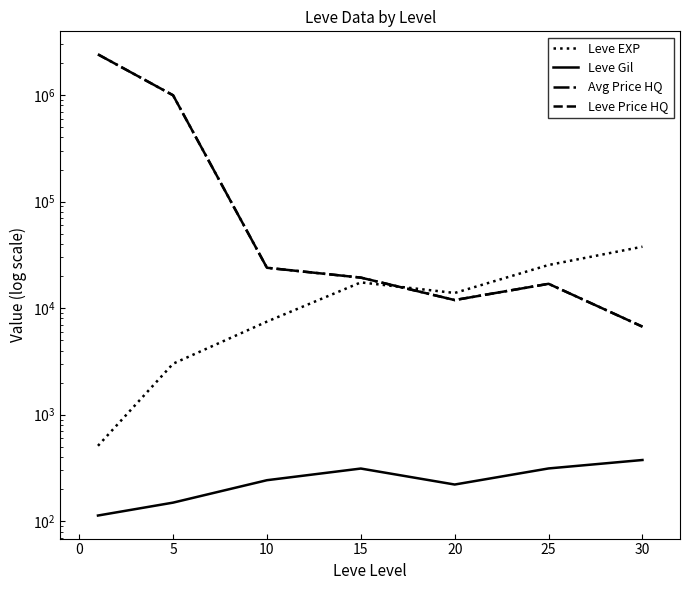

What is the difference between the maximum and minimum values in the Avg Price HQ series?

2403714.4